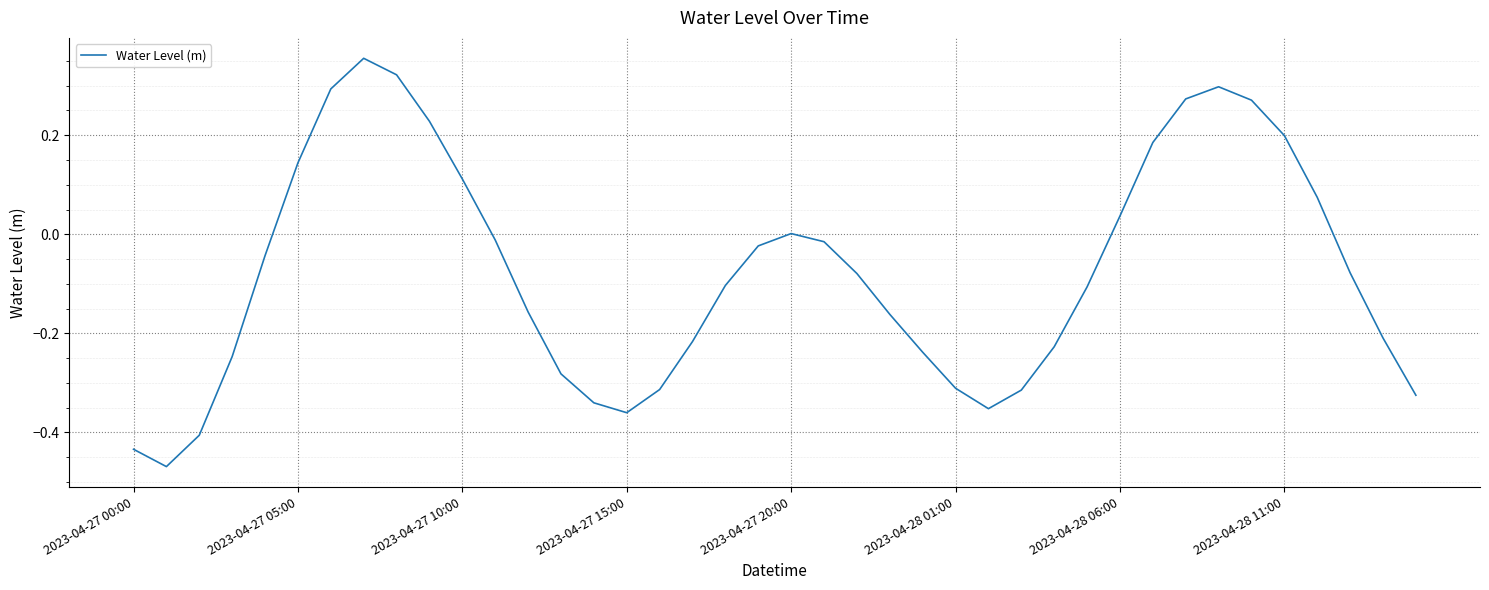

What is the difference between the maximum and minimum values?

0.8